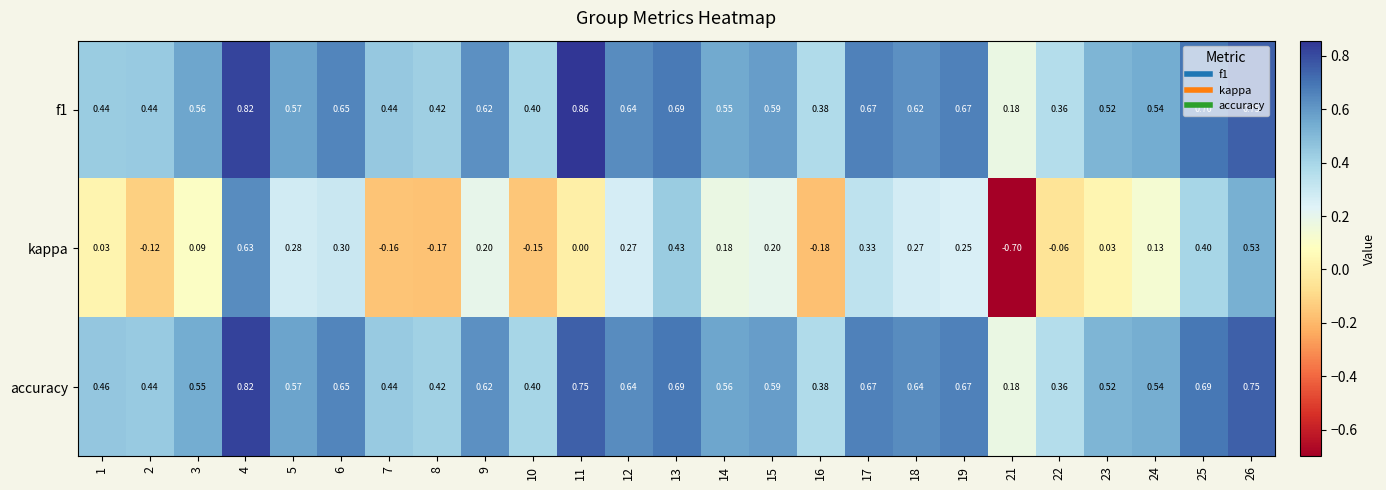

Is the value of kappa at 2 greater than the value of accuracy at 9?

No